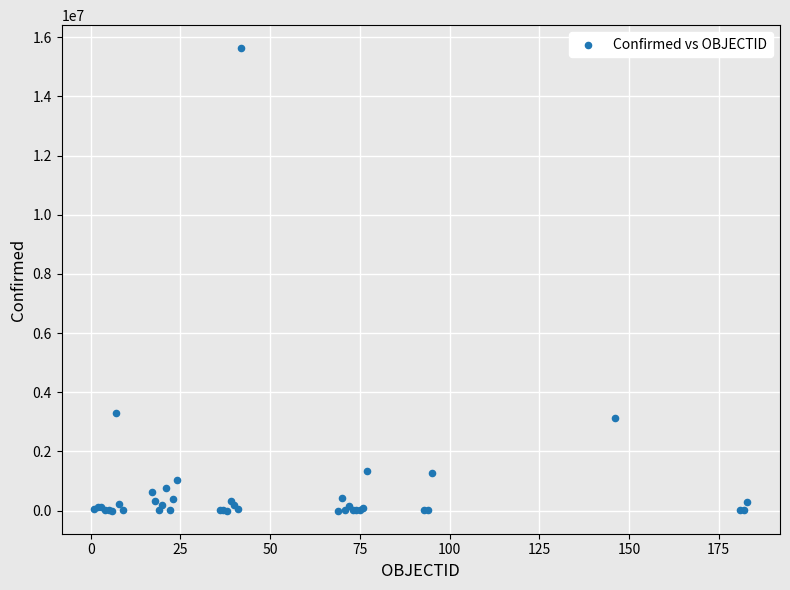

What Y value in the scatter plot is closest to 7813737?

3307285